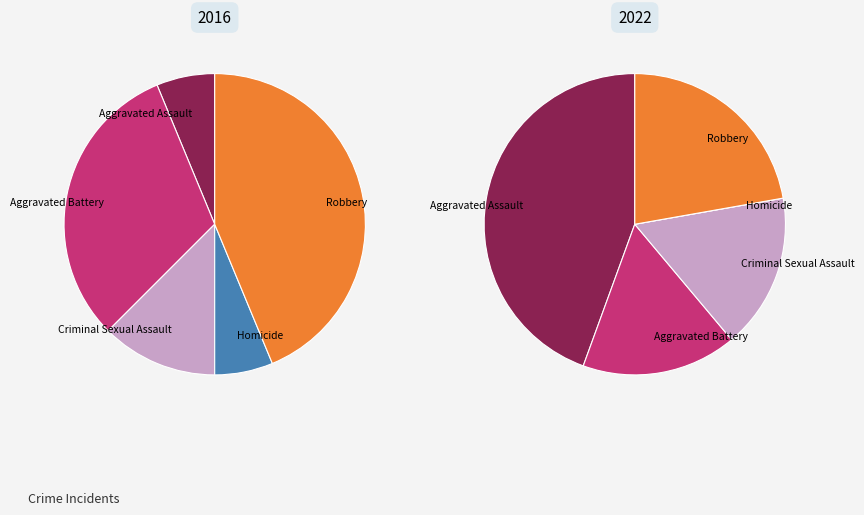

Does any single category account for the majority?

No